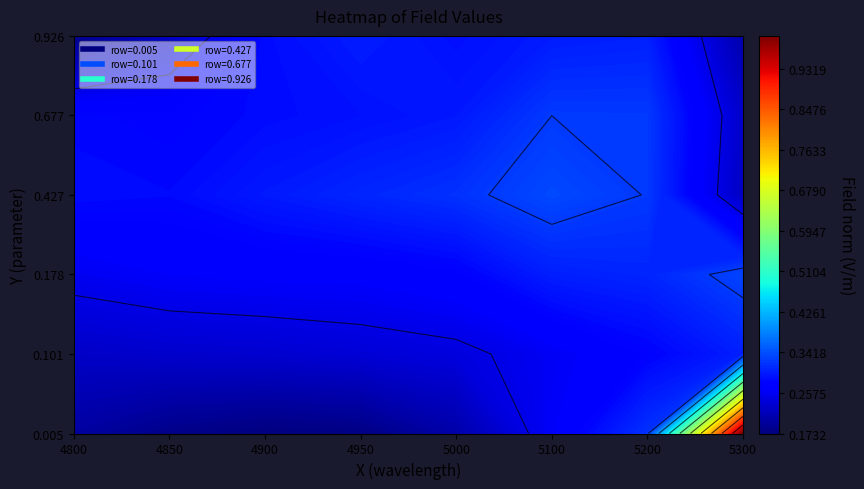

Reading left to right, list all the values displayed in this chart.

0.005479452054794521: 0.2	0.2	0.2	0.2	0.2	0.3	0.3	1.0
0.1013698630136986: 0.2	0.2	0.2	0.2	0.2	0.3	0.3	0.3
0.1780821917808219: 0.3	0.3	0.3	0.3	0.3	0.3	0.3	0.3
0.4273972602739726: 0.3	0.3	0.3	0.3	0.3	0.3	0.3	0.2
0.6767123287671233: 0.3	0.3	0.3	0.3	0.3	0.3	0.3	0.2
0.9260273972602739: 0.2	0.2	0.3	0.3	0.3	0.3	0.3	0.2